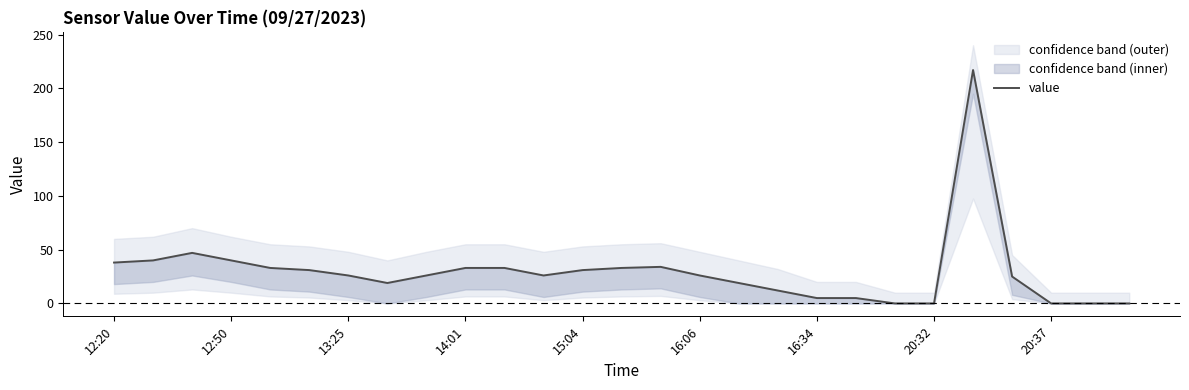

The chart shows a value of 12 at 17. True or false?

True